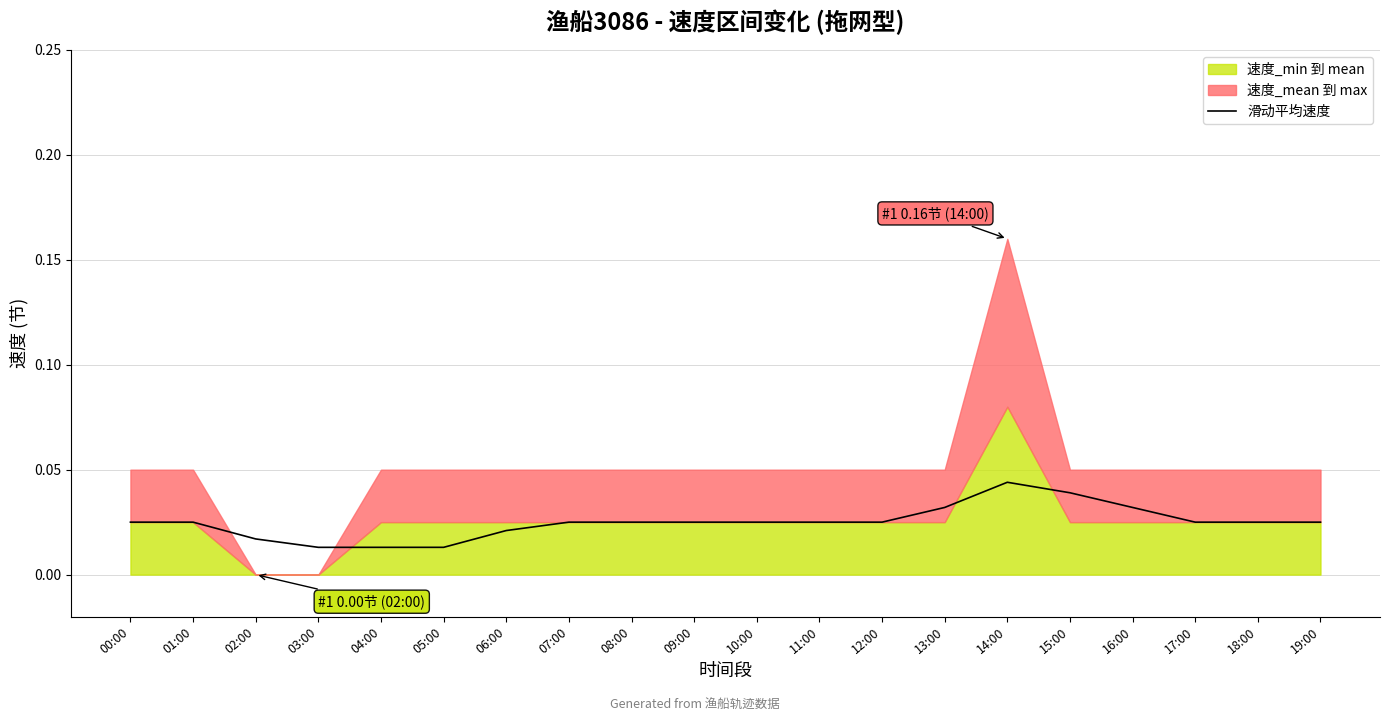

The value at 17:00 is 0.0. True or false?

False